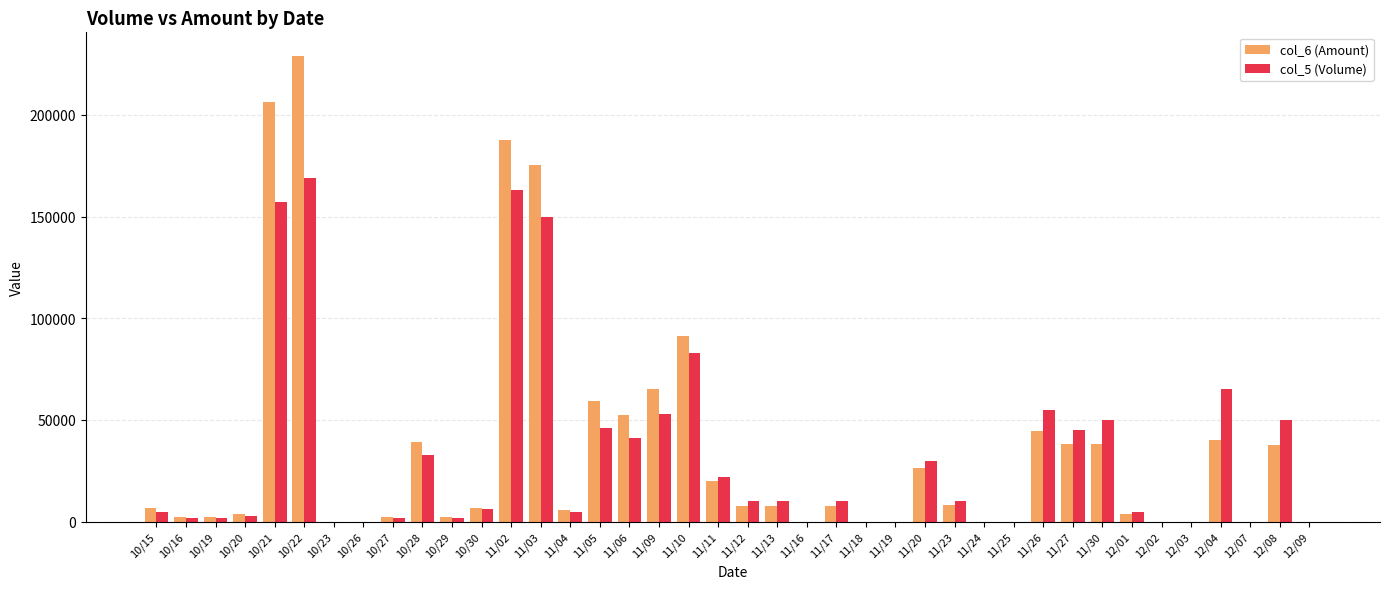

Which series changed the most between 10/28 and 11/09?

col_6 (Amount)